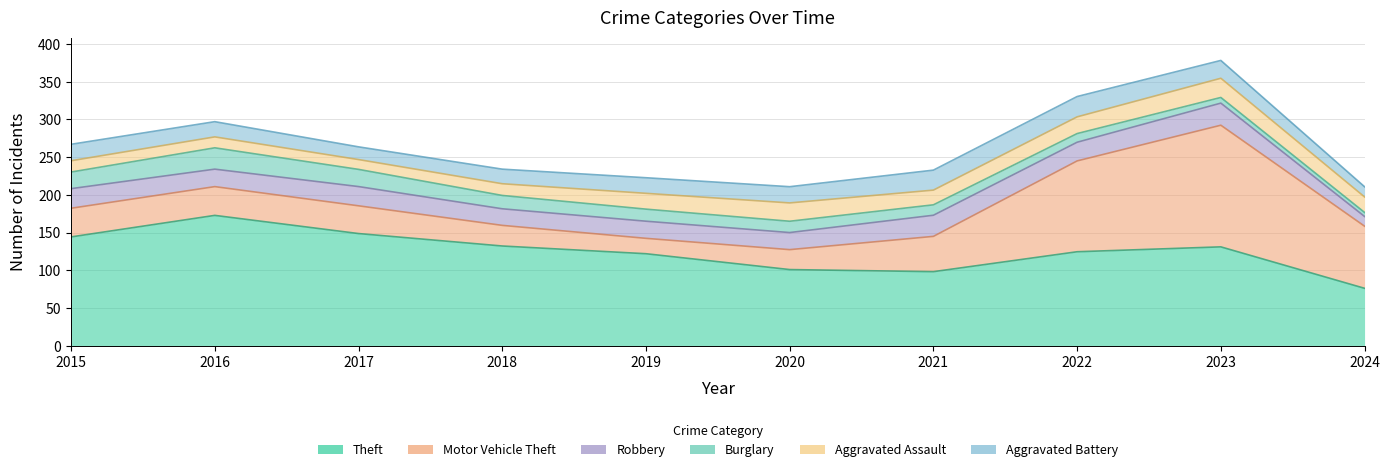

How many lines are shown in the chart?

6